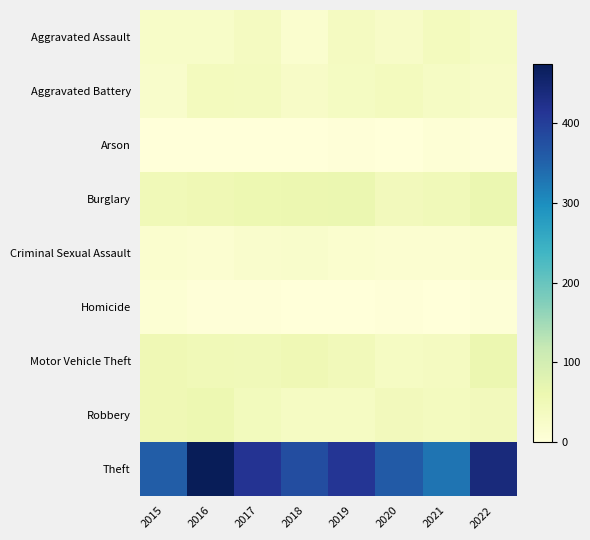

Which series has the largest total across all categories?

Theft